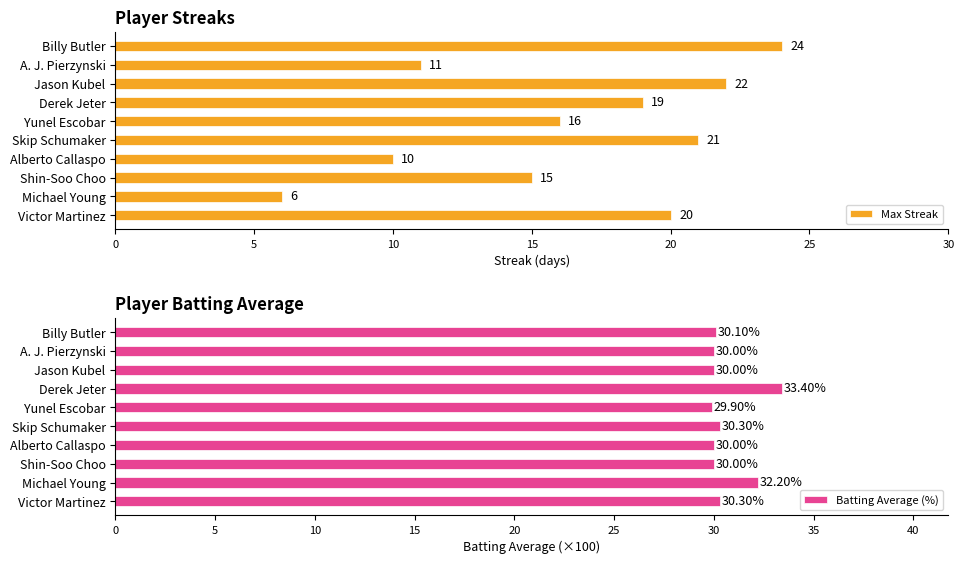

What is the minimum value for Max Streak?

6